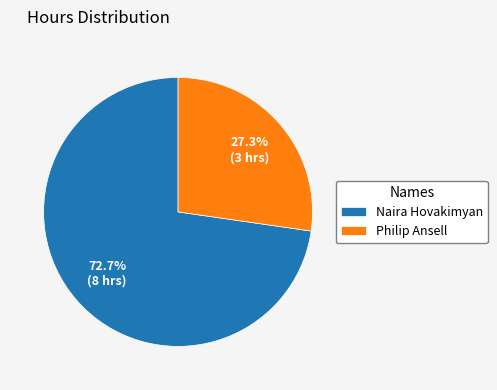

To the nearest percent, what portion does Philip Ansell represent?

27%